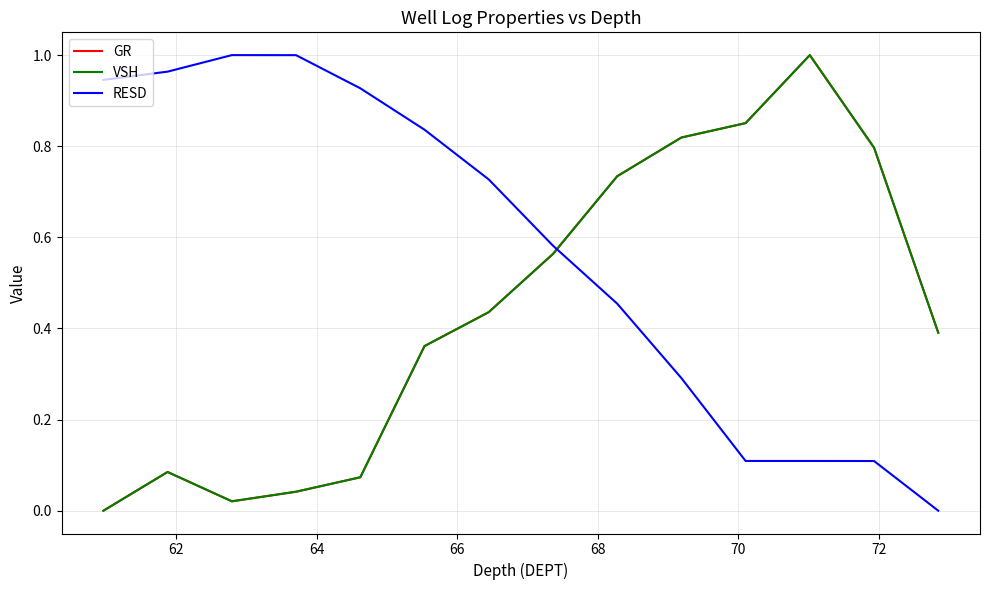

True or false: RESD and GR intersect in this chart.

True